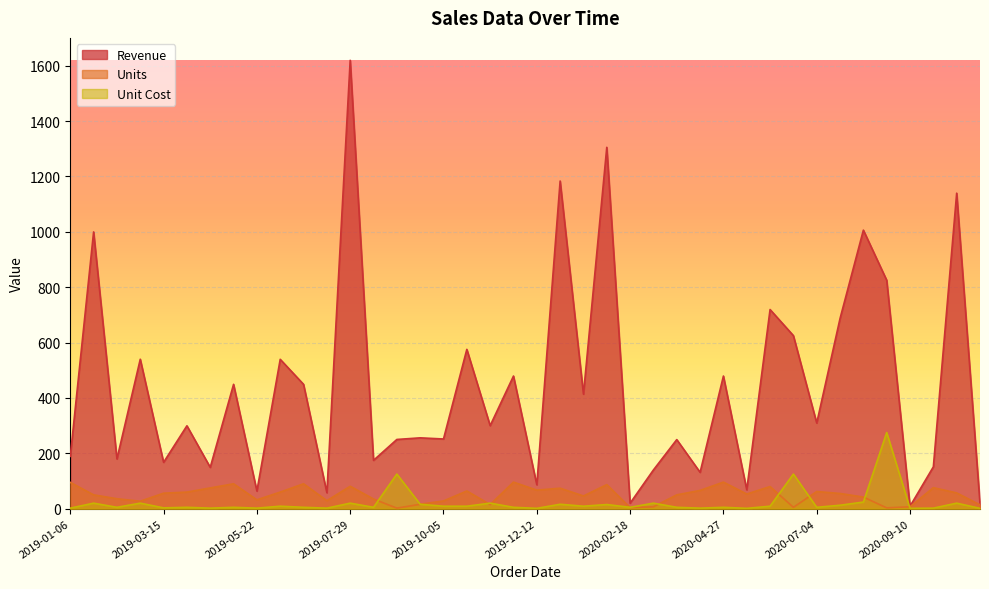

How many distinct data groups are displayed?

3